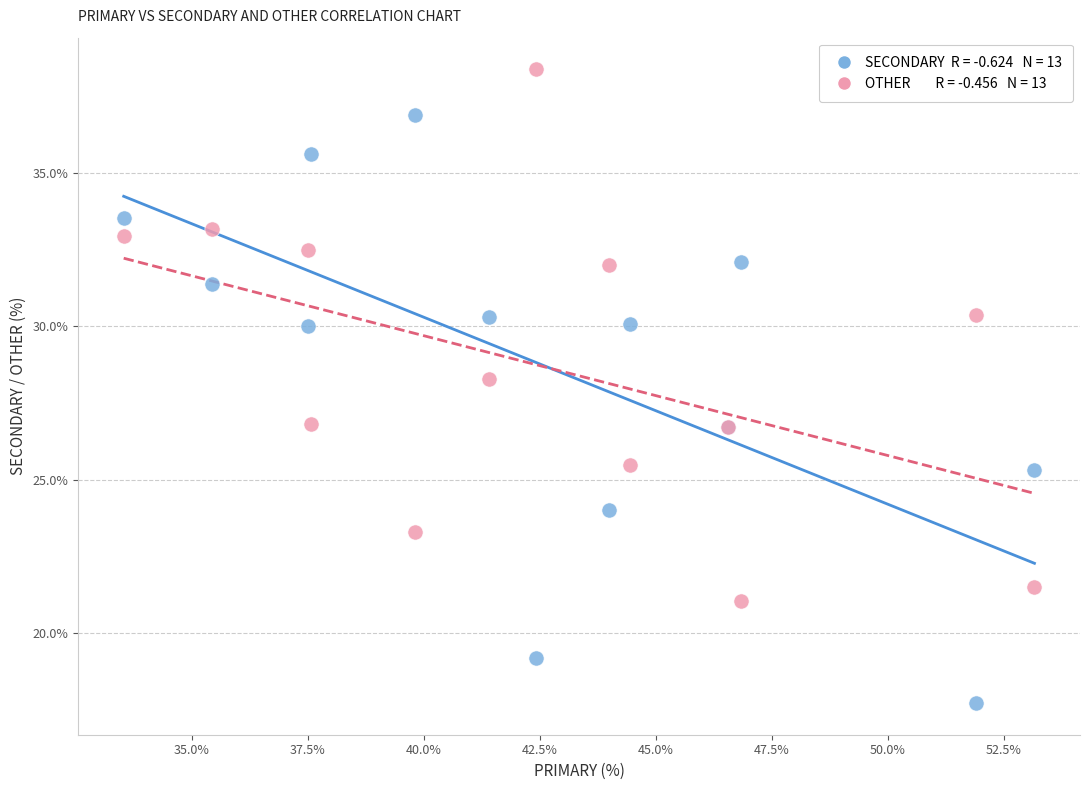

Across all series, what Y value is closest to 28?

28.3